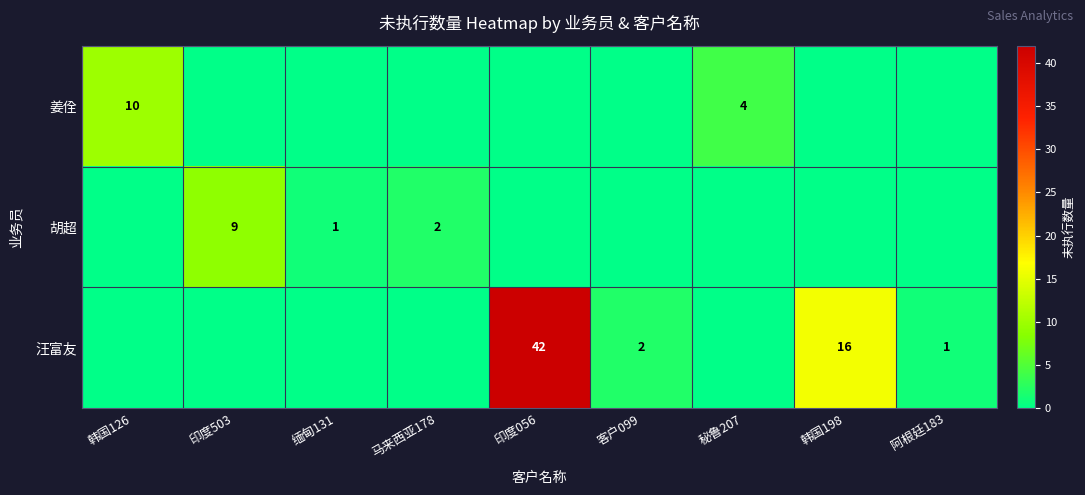

The 胡超 series shows 0 at 缅甸131. True or false?

False